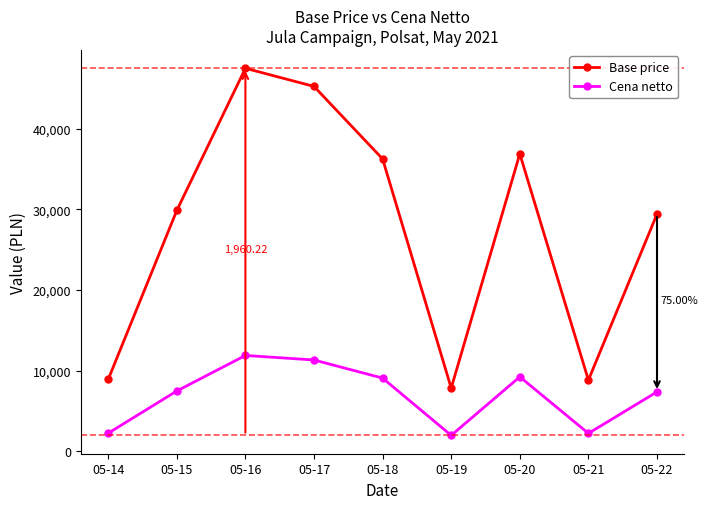

Which series has the largest range (max minus min)?

Base price